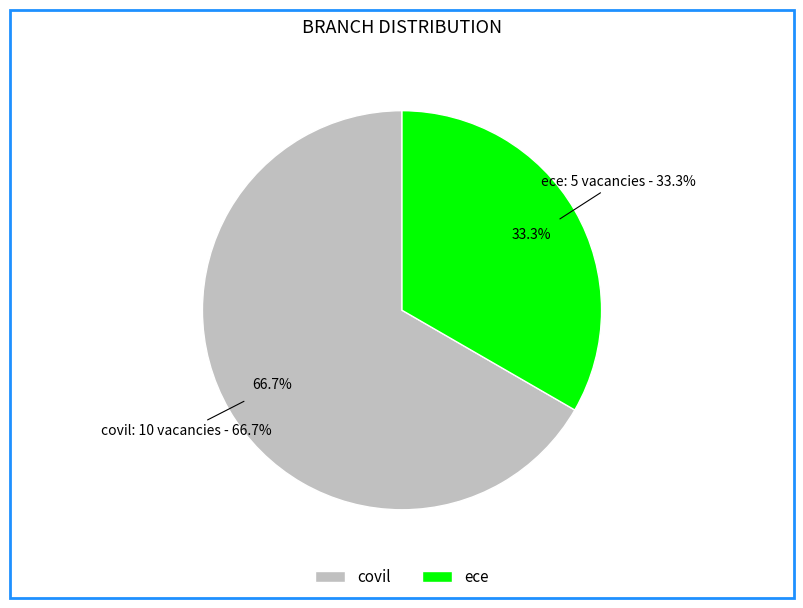

To the nearest percent, what percentage of the pie is ece?

33%